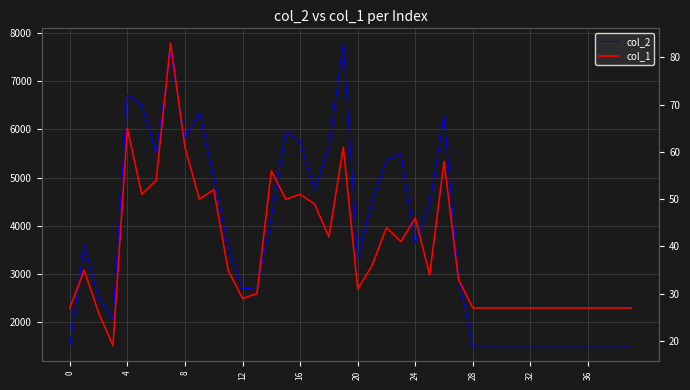

At which category does col_2 reach its first local peak?

4